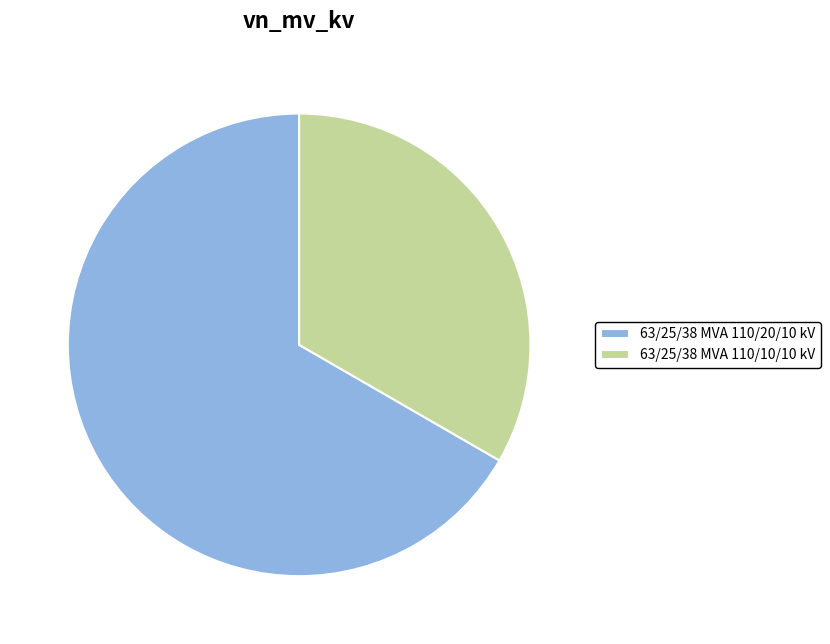

Does any single category account for the majority?

Yes